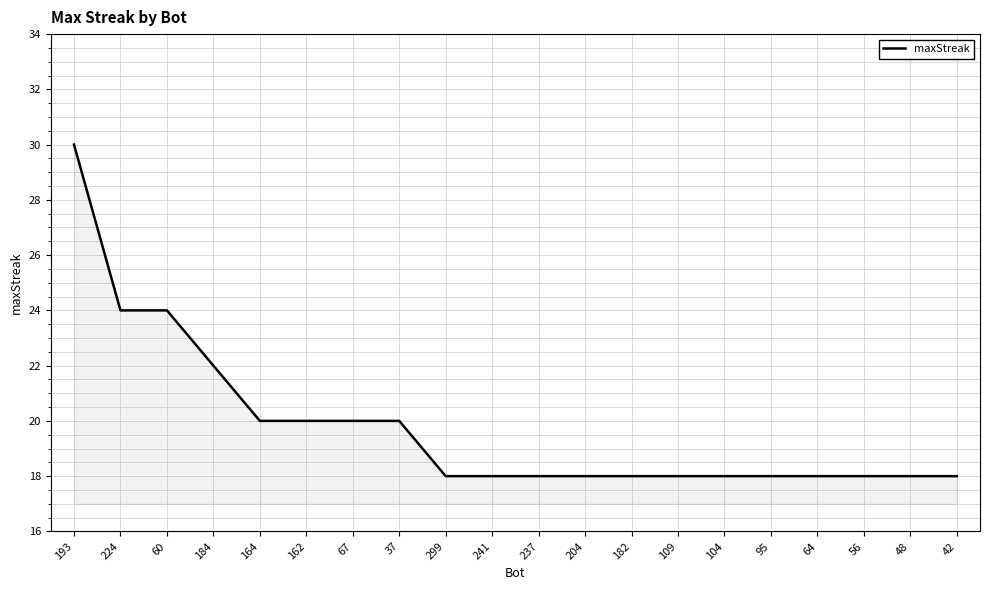

What is the maximum value shown in the chart?

30